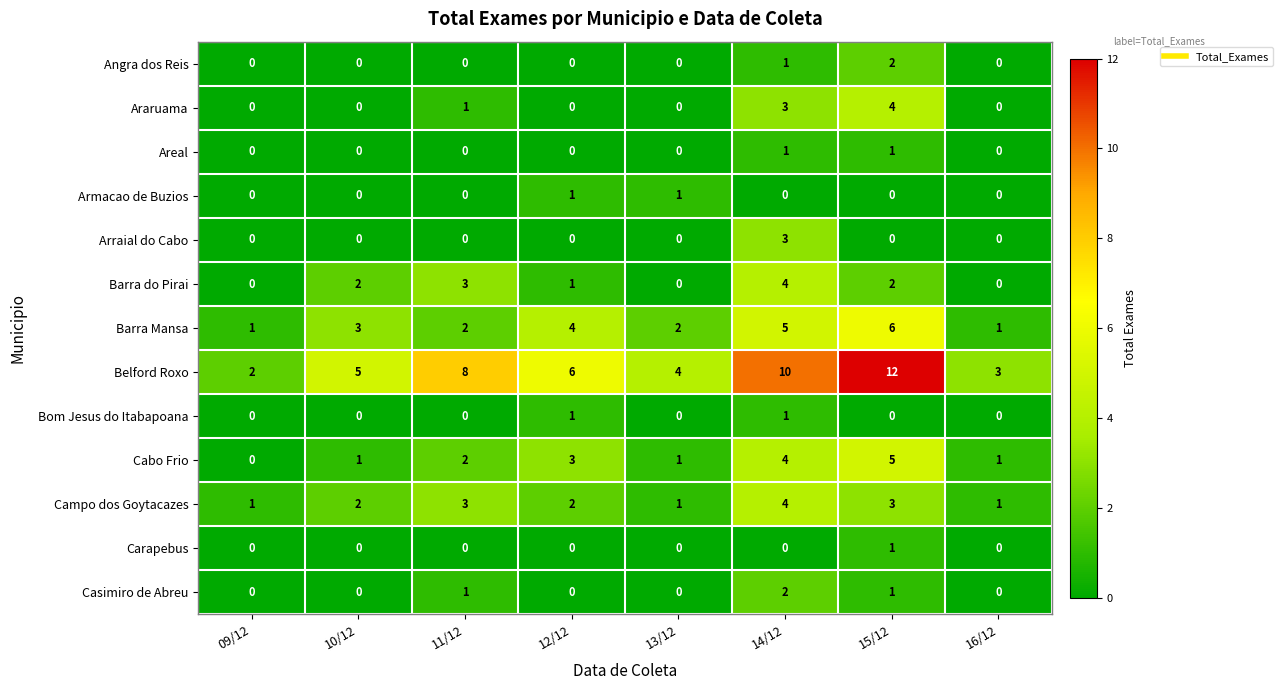

Which series has the widest spread of values?

Belford Roxo